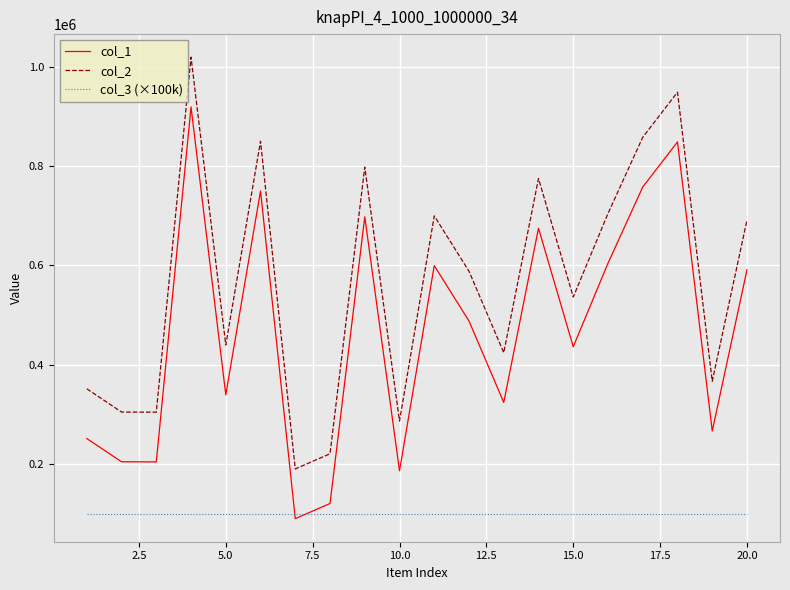

List the series in order of their peak value, lowest first.

col_3 (×100k), col_1, col_2